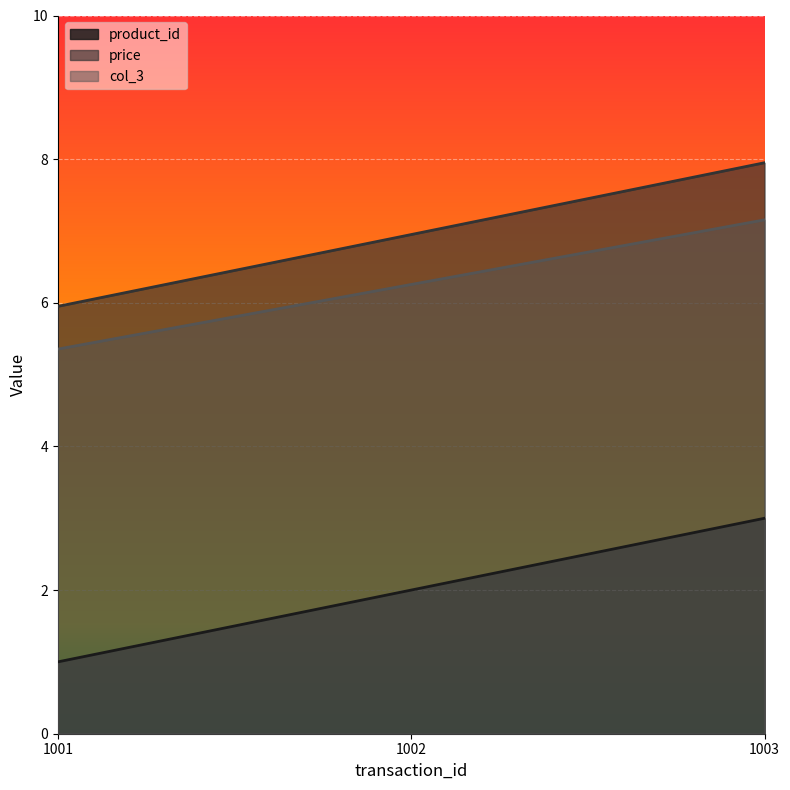

Reading left to right, what are all the values shown in this chart?

product_id: 1.0	2.0	3.0
price: 6.0	7.0	8.0
col_3: 5.4	6.3	7.2